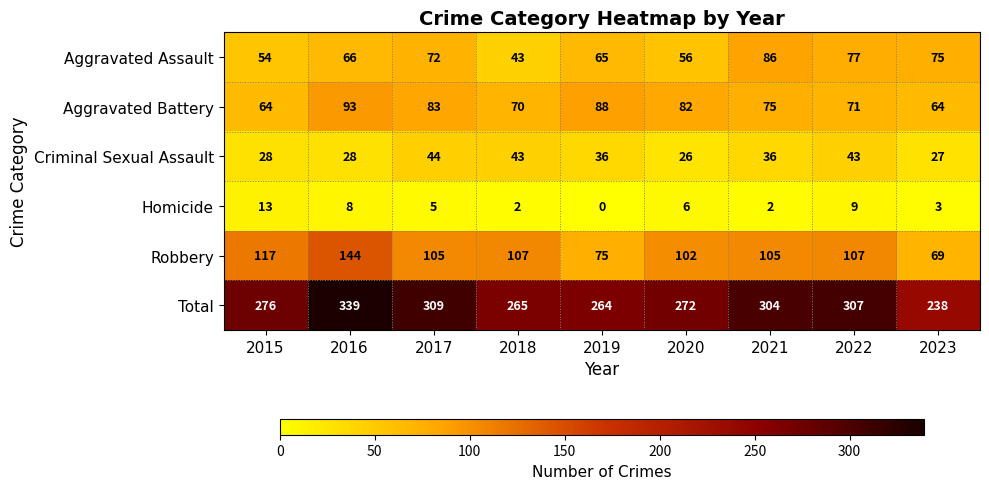

Rank the series by their maximum value, from highest to lowest.

Total, Robbery, Aggravated Battery, Aggravated Assault, Criminal Sexual Assault, Homicide